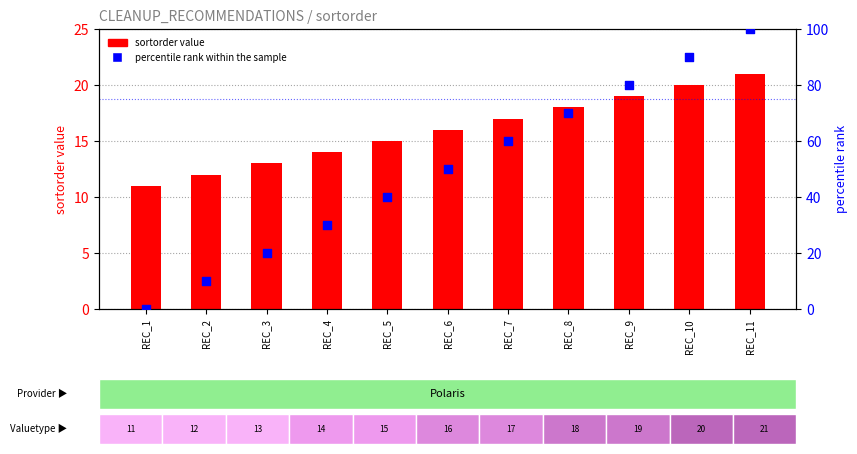

Which series has the largest total across all categories?

percentile rank within the sample